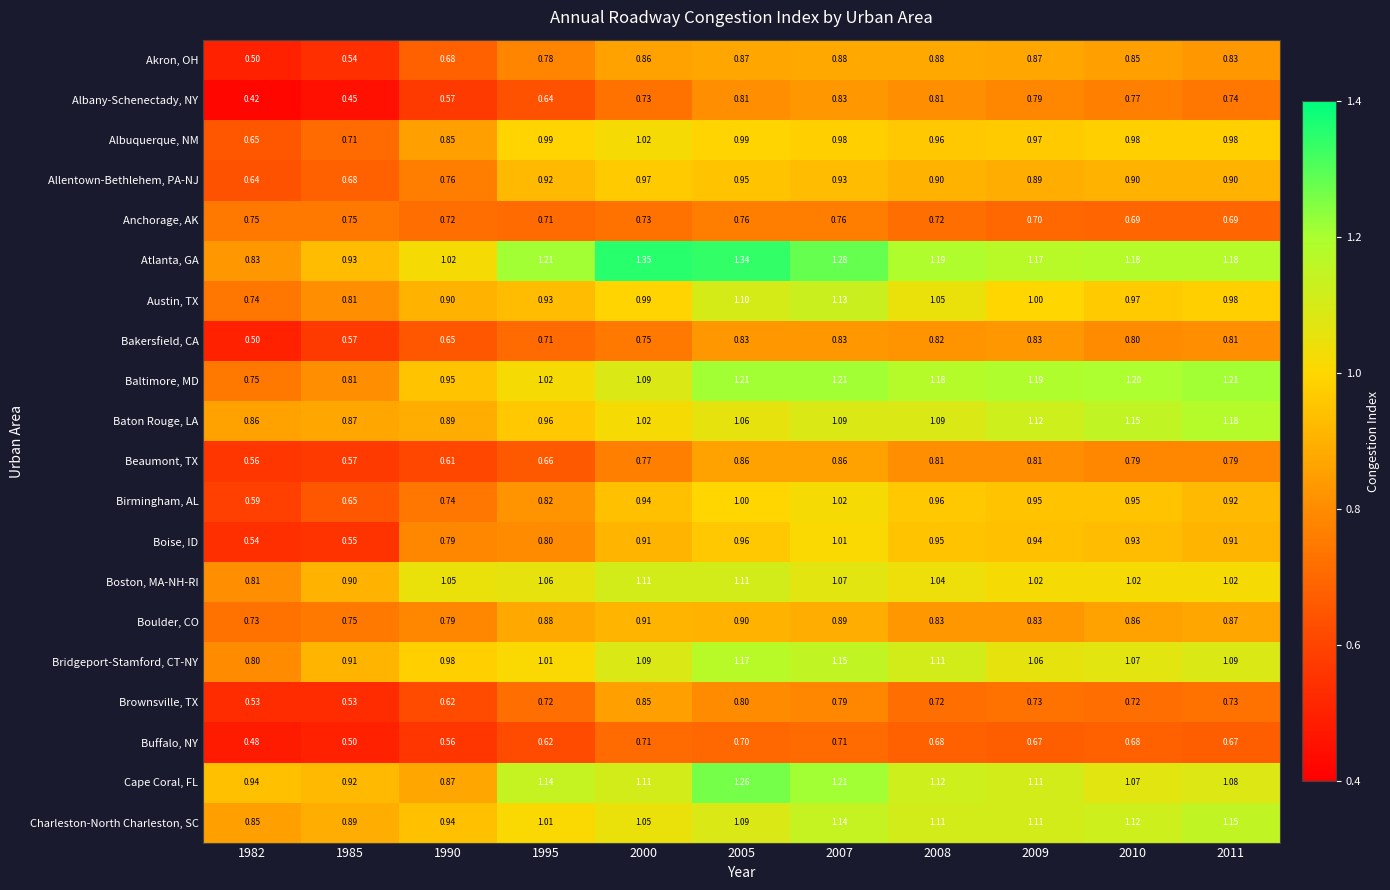

Between 1985 and 2009, which series saw the biggest shift?

Boise, ID